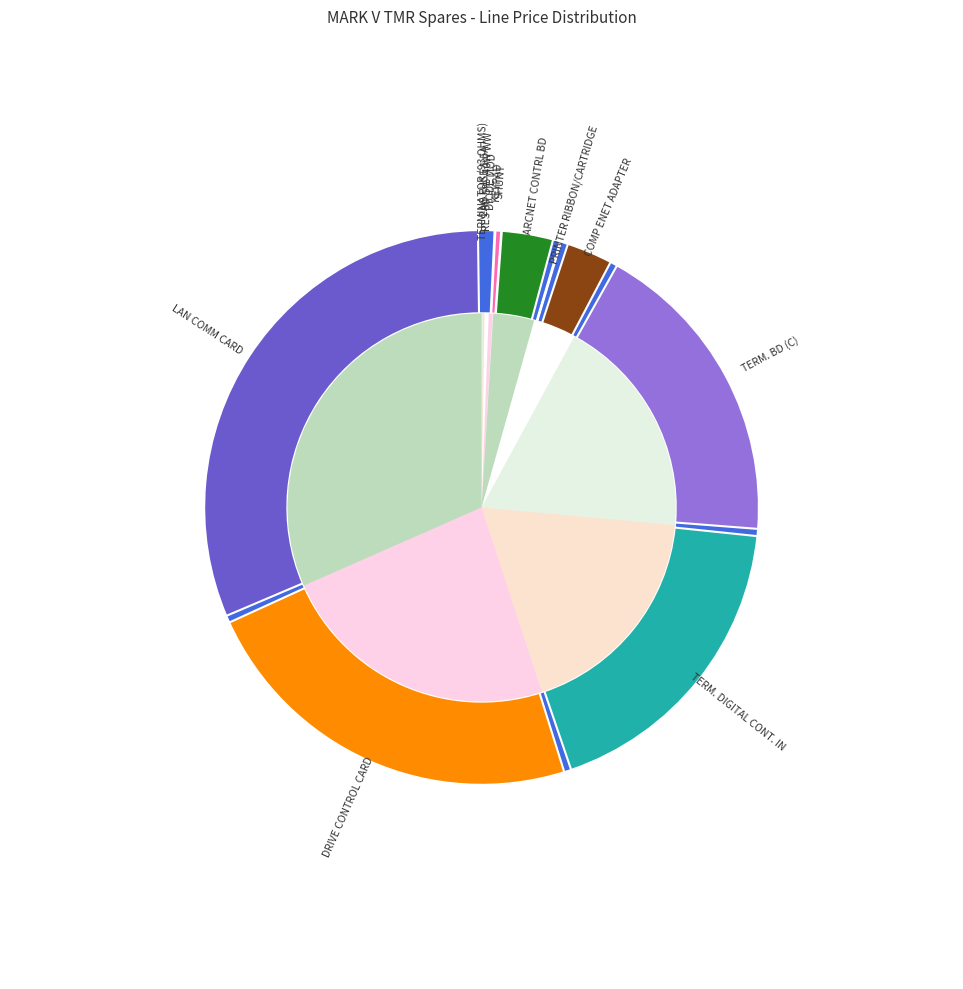

To the nearest percent, what is the difference between the largest and smallest slice percentages?

32%